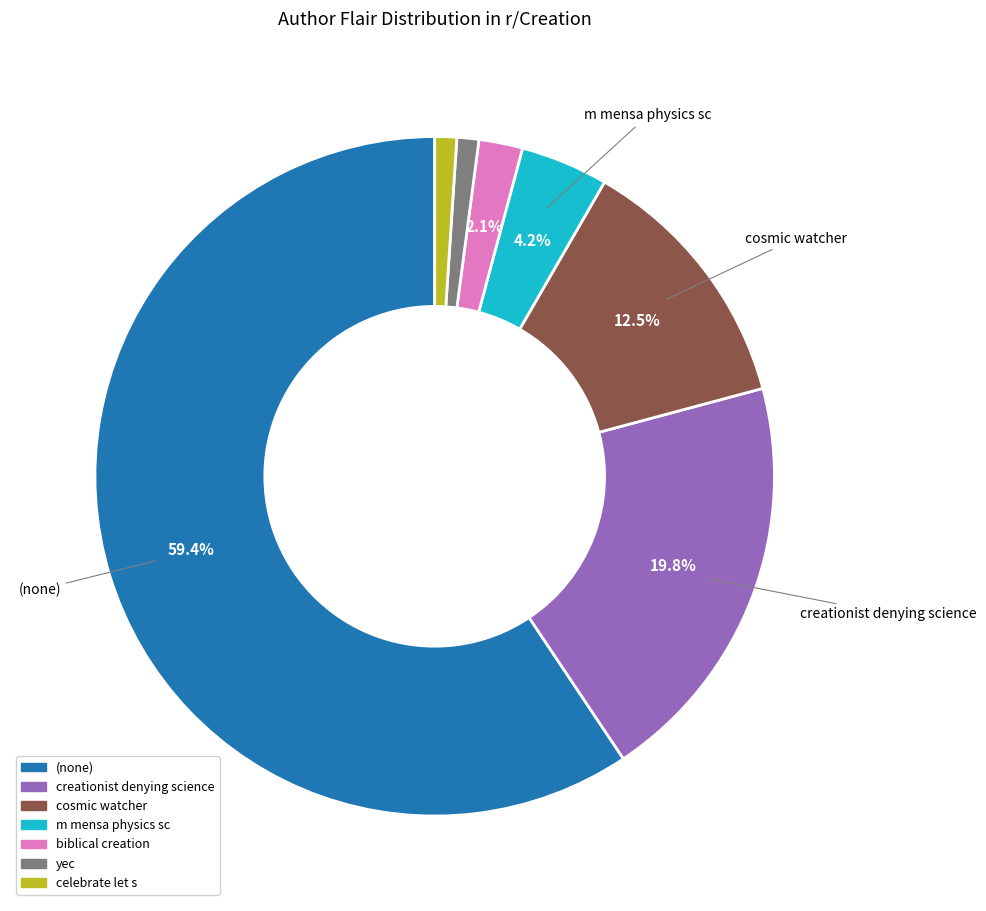

How much of the chart is everything except biblical creation?

97.9%